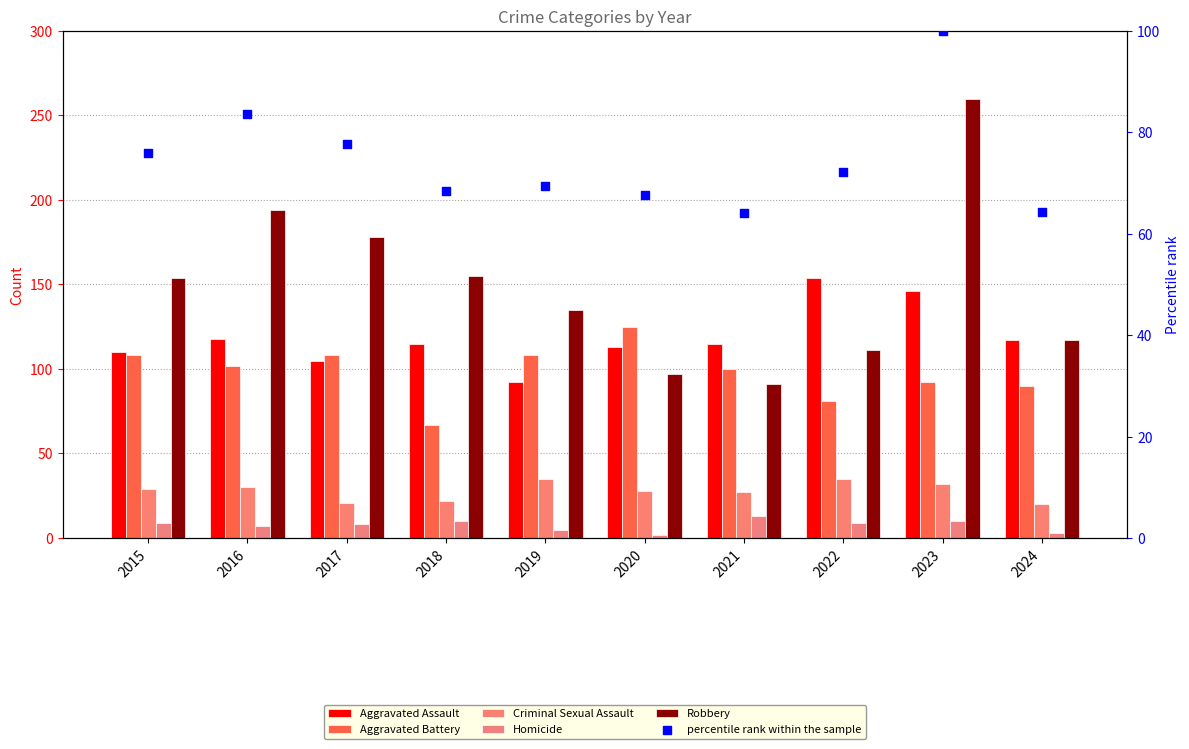

Which series has the widest spread of Y values?

Robbery